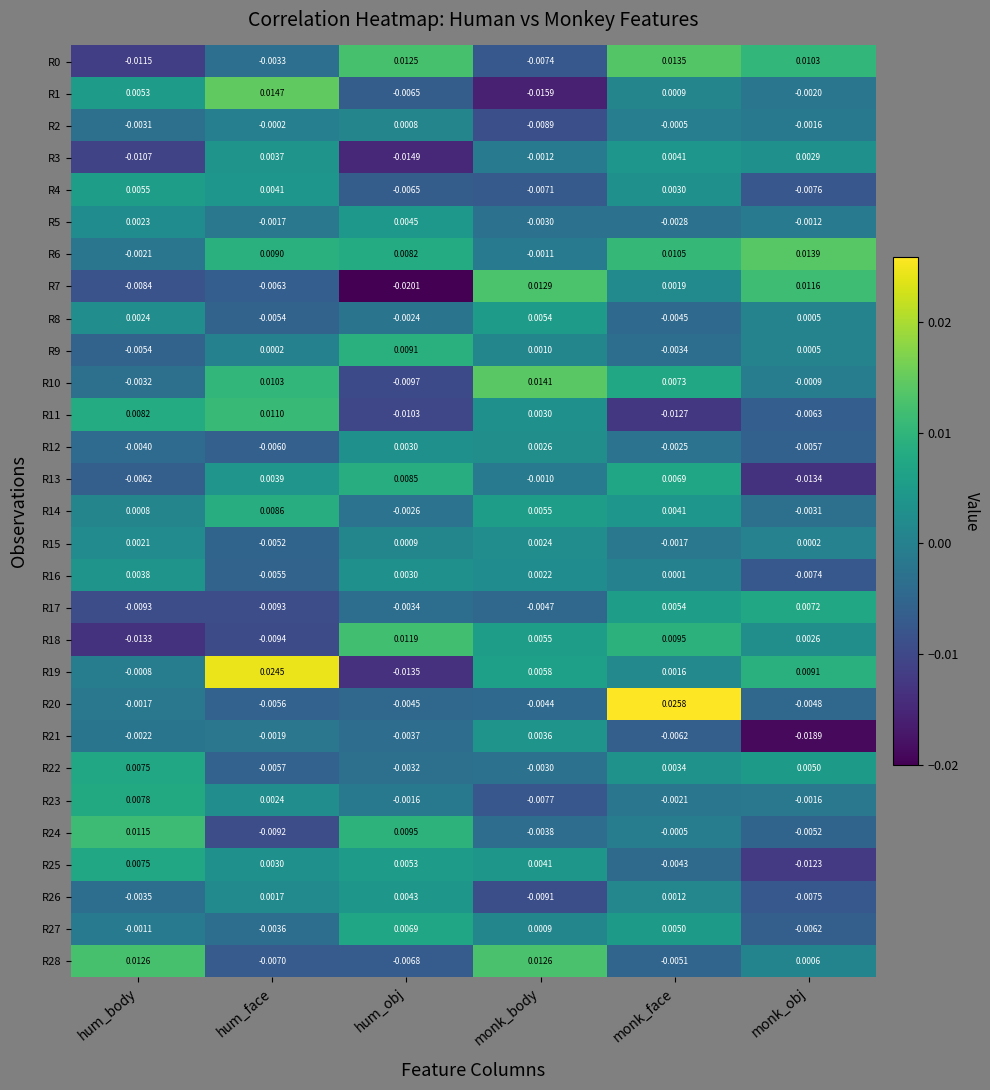

Is the value of R15 at monk_obj greater than the value of R4 at hum_obj?

Yes